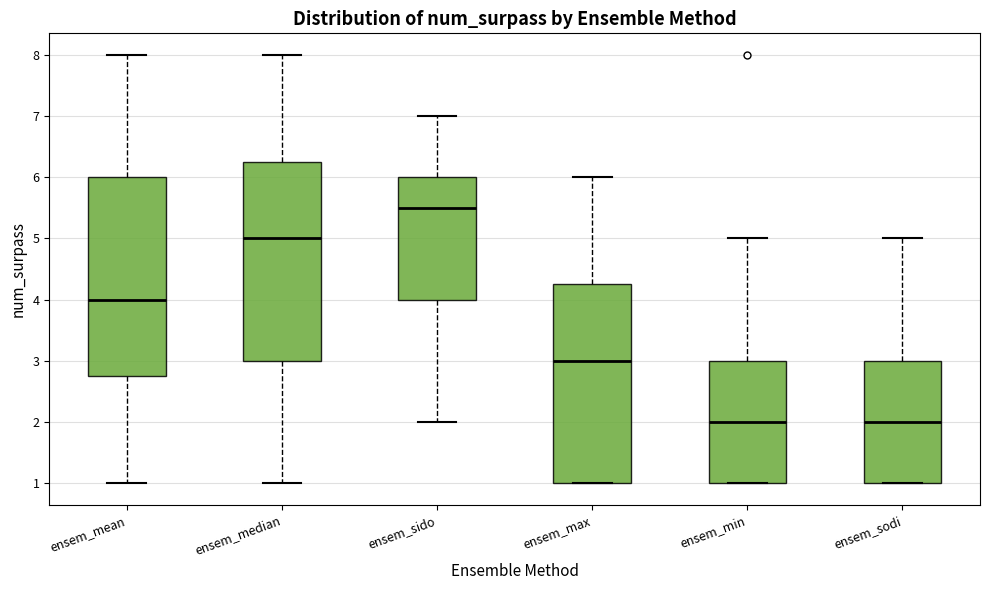

Reading left to right, transcribe this box plot: for each box, give where its median line is, the range the box spans, and where its two whiskers end, as read against the y-axis. The values are not printed on the chart, so give them approximately, as read against the axis.

ensem_mean: median 4.0, box 2.8 to 6.0, whiskers 1.0 to 8.0
ensem_median: median 5.0, box 3.0 to 6.3, whiskers 1.0 to 8.0
ensem_sido: median 5.5, box 4.0 to 6.0, whiskers 2.0 to 7.0
ensem_max: median 3.0, box 1.0 to 4.3, whiskers 1.0 to 6.0
ensem_min: median 2.0, box 1.0 to 3.0, whiskers 1.0 to 5.0
ensem_sodi: median 2.0, box 1.0 to 3.0, whiskers 1.0 to 5.0